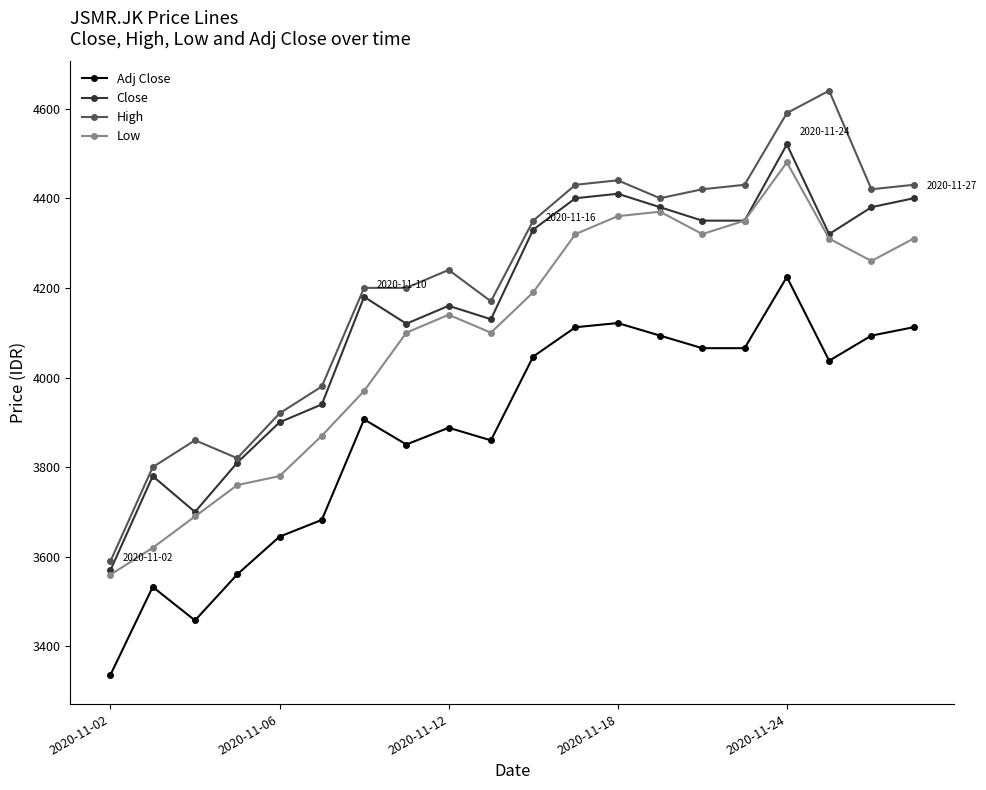

Which series has the largest range (max minus min)?

High